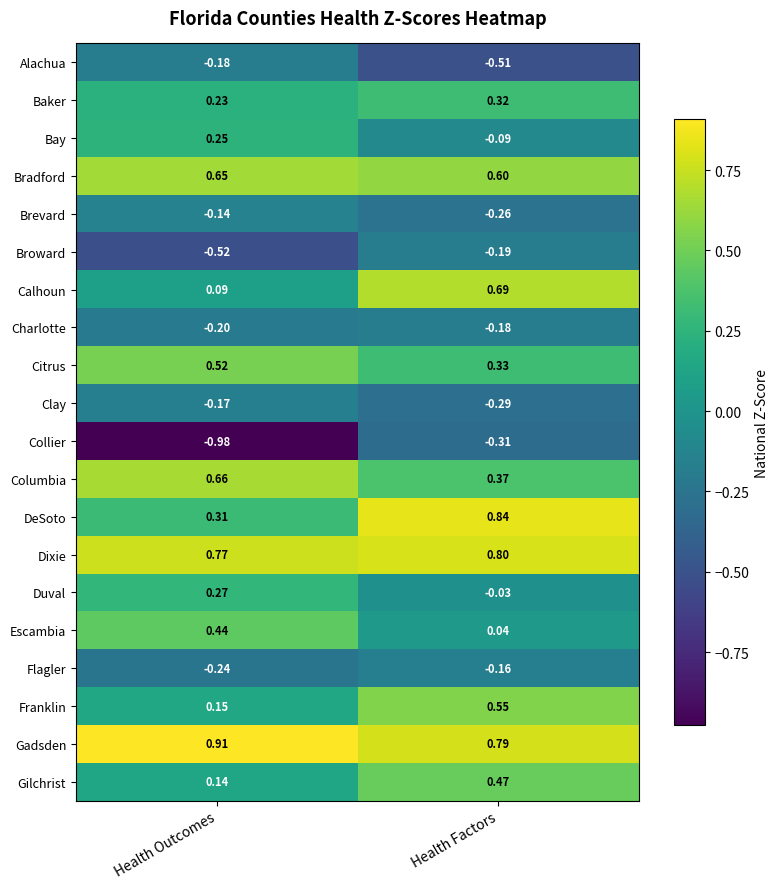

Which series has the widest spread of values?

Collier